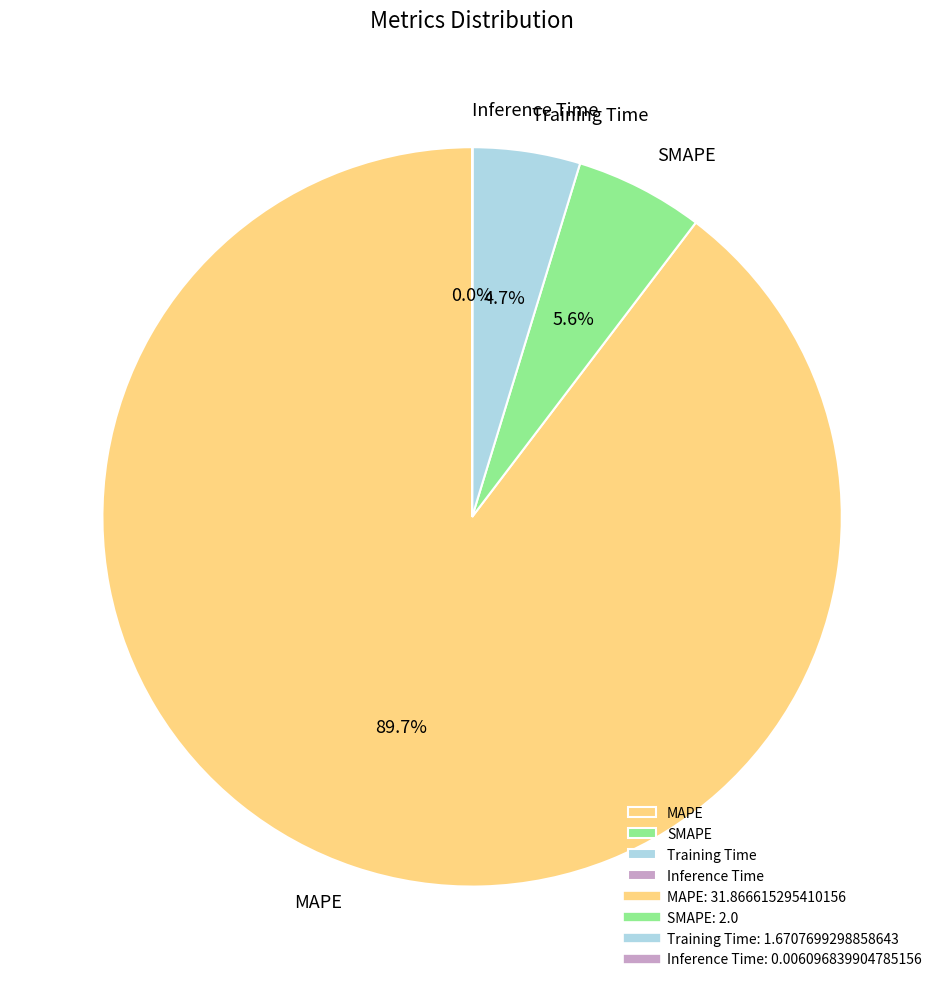

What percentage is the MAPE slice, to the nearest percent?

90%